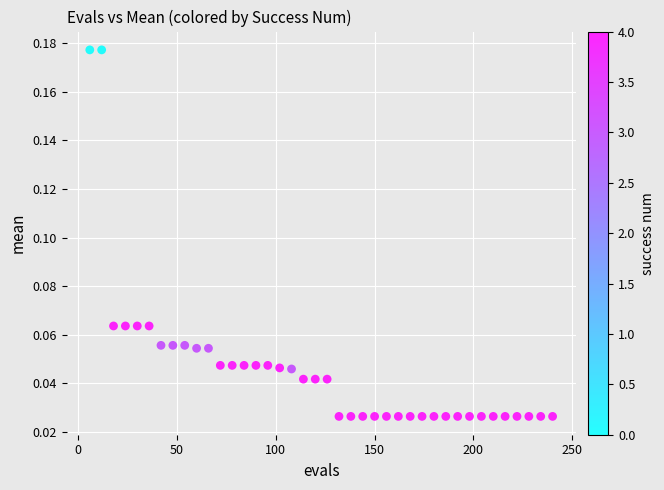

What is the range of X values (max minus min)?

234.0